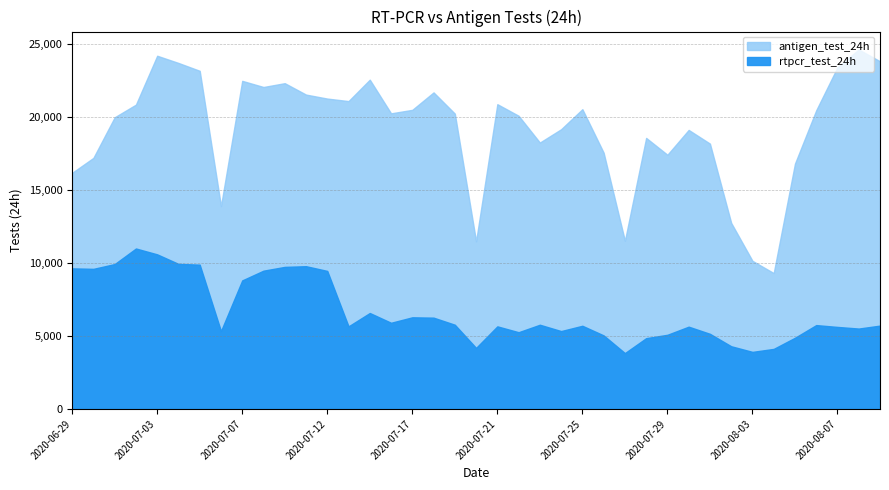

Which has a higher value, 2020-07-11 or 2020-07-31?

2020-07-11